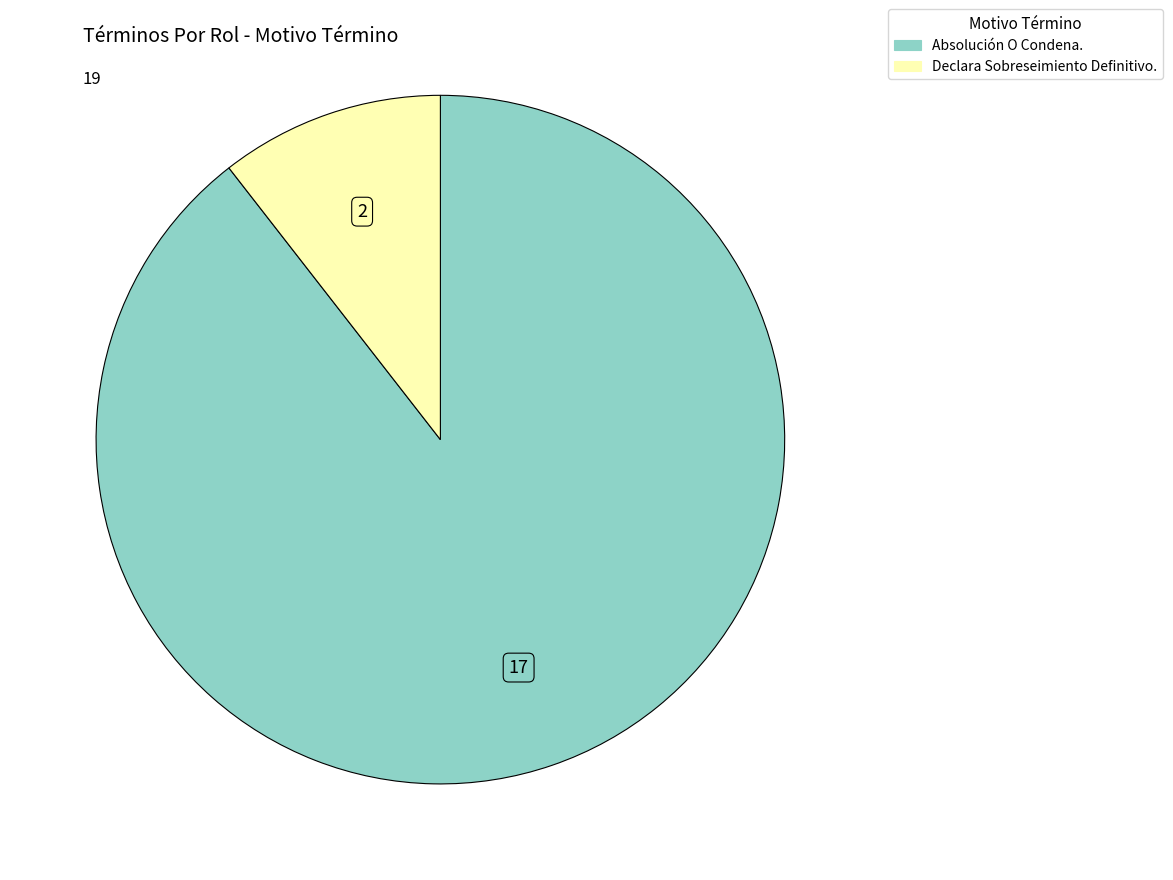

Rank the categories by value from lowest to highest.

Declara Sobreseimiento Definitivo., Absolución O Condena.